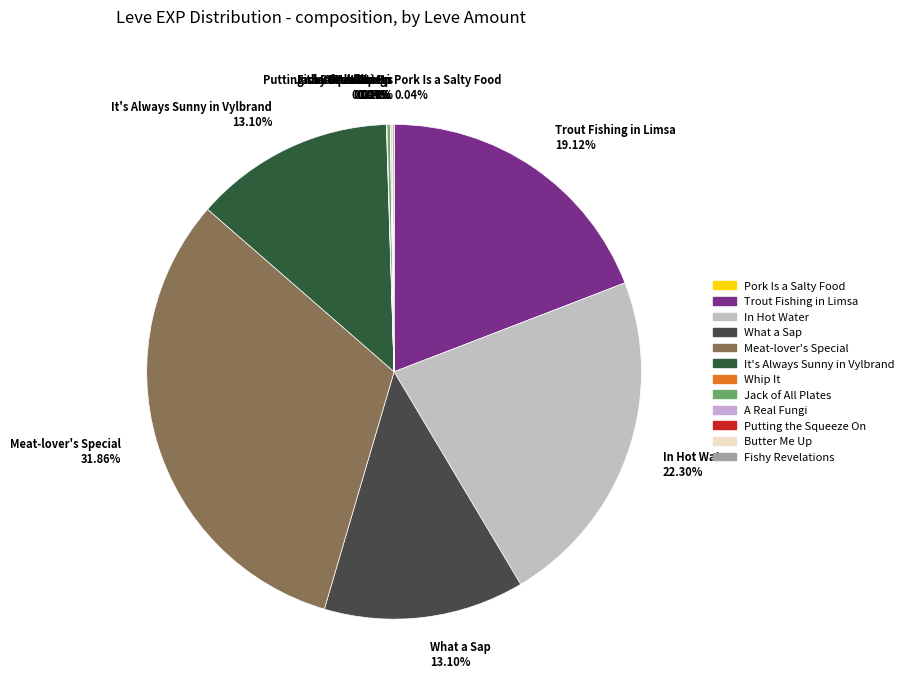

Is there a majority slice in this chart?

No